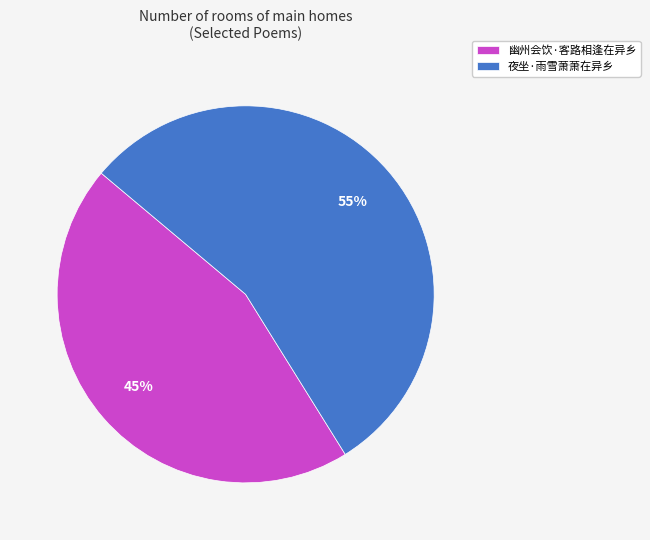

To the nearest percent, what is the difference between the 幽州会饮·客路相逢在异乡 and 夜坐·雨雪萧萧在异乡 slice percentages?

10%